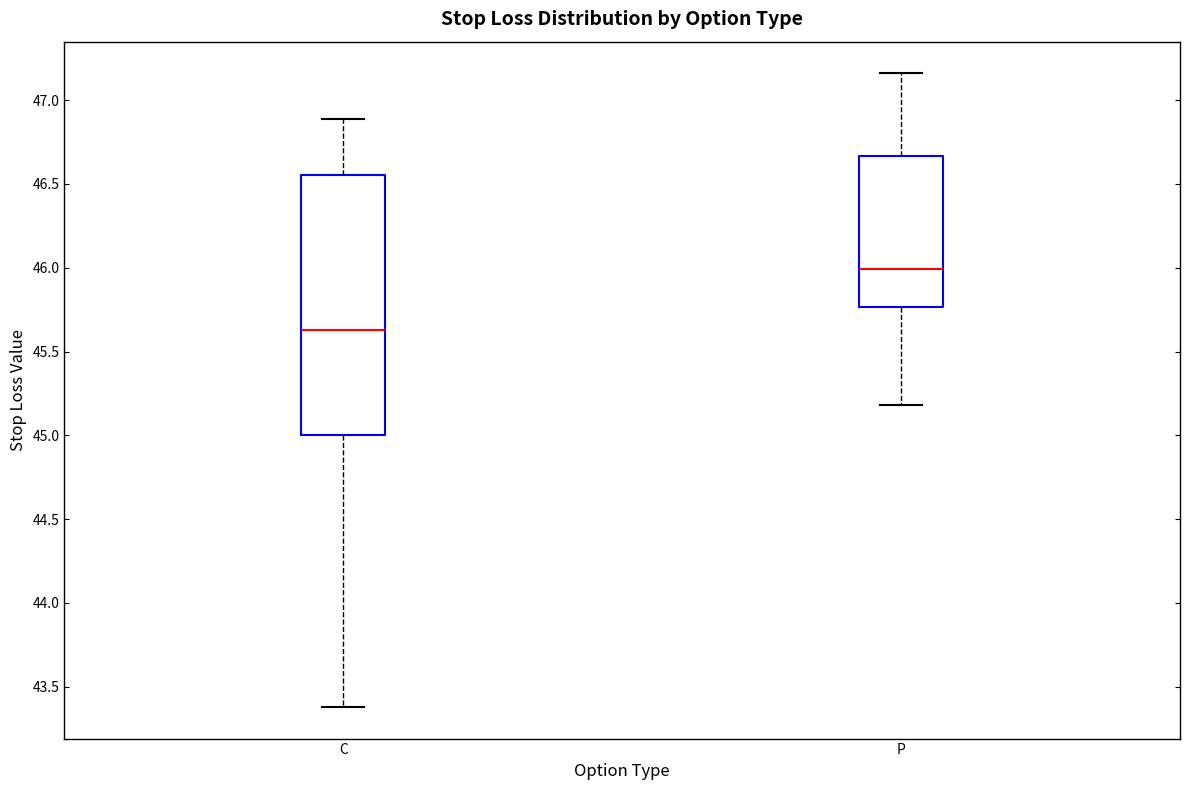

Where is the upper edge of the box for C on the y-axis? The values are not printed on the chart, so give them approximately, as read against the axis.

46.55